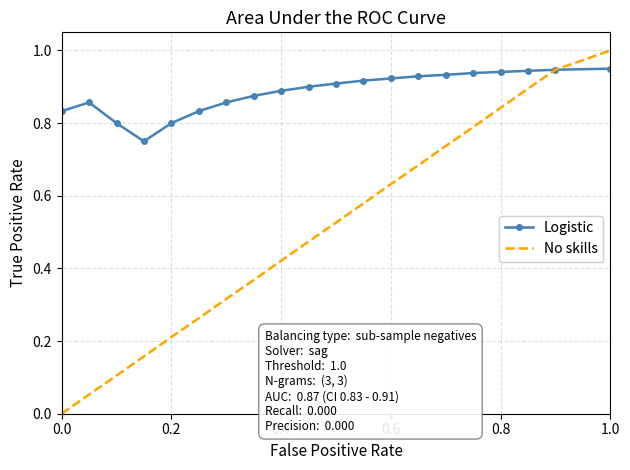

Which series has the largest total across all categories?

Logistic